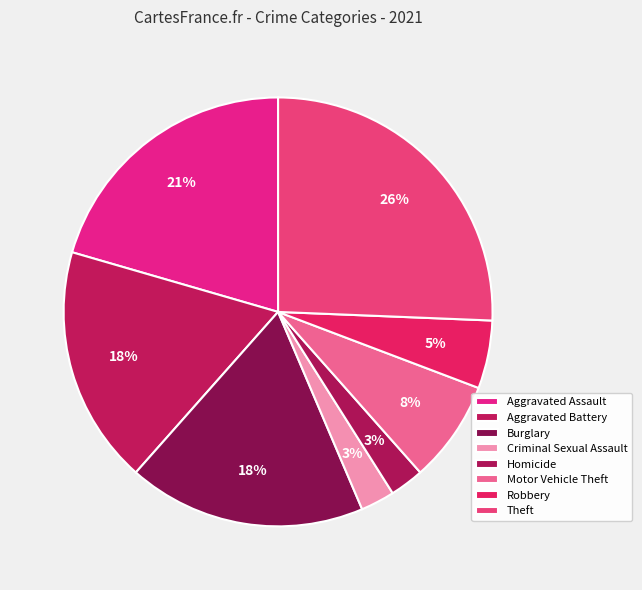

What percentage is the Criminal Sexual Assault slice, to the nearest percent?

3%